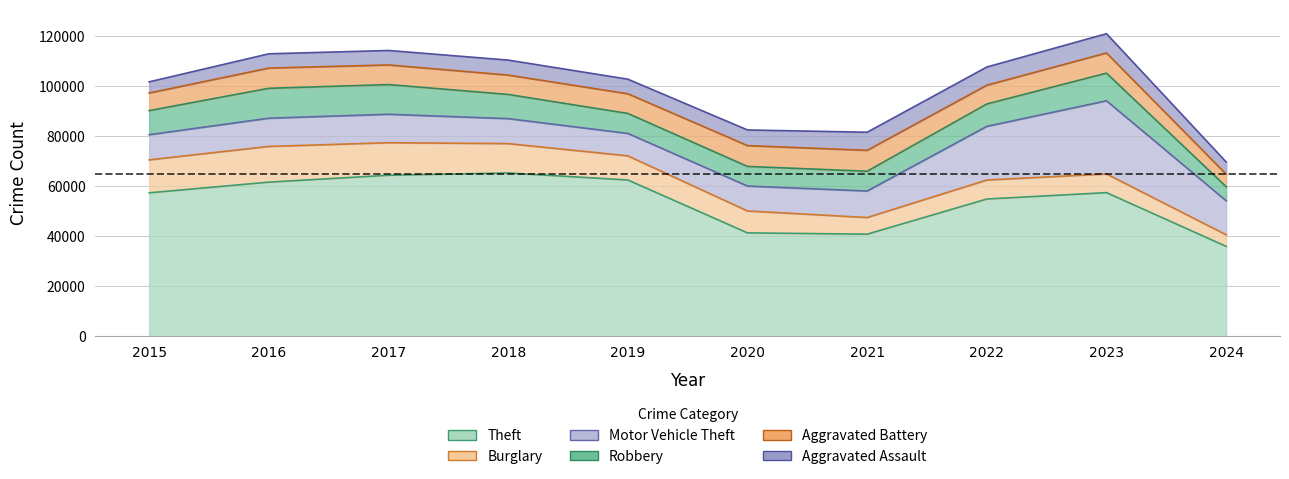

What is the total value across all series at 2022?

107667